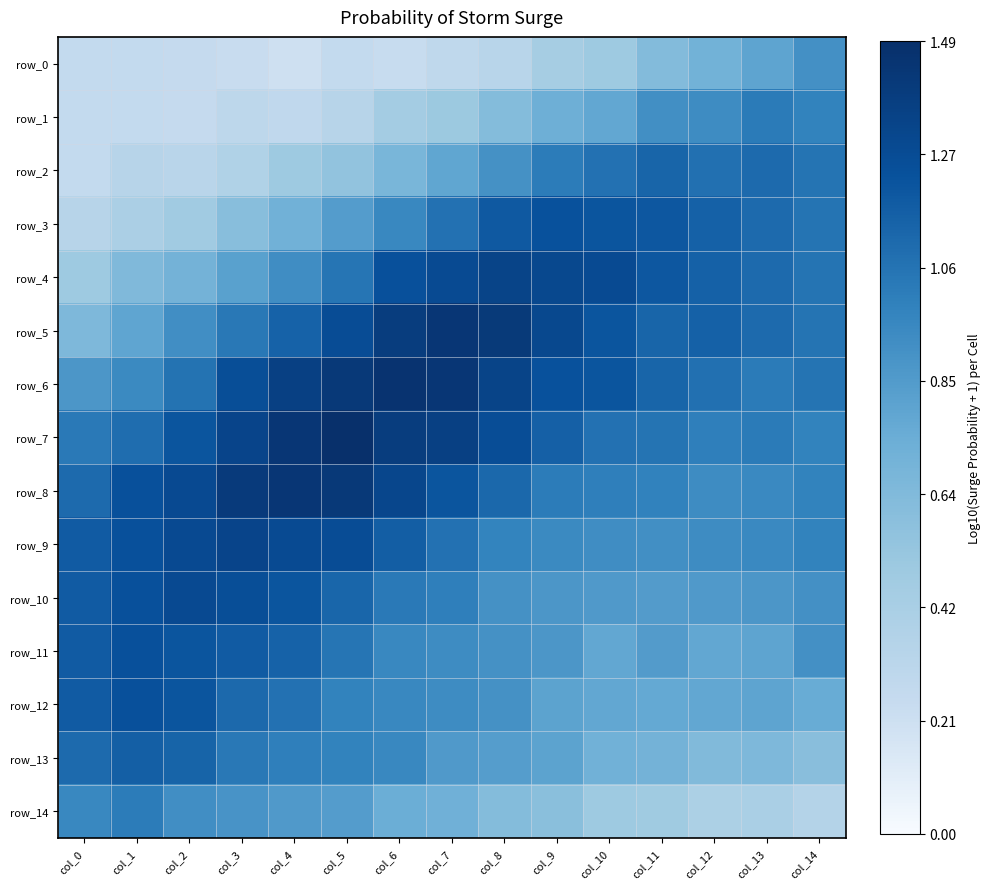

Between col_6 and col_9, which is larger?

col_9